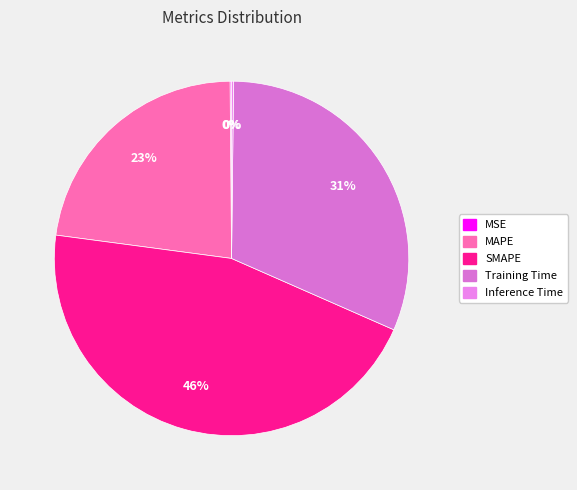

To the nearest percent, what is the difference between the largest and smallest slice percentages?

45%